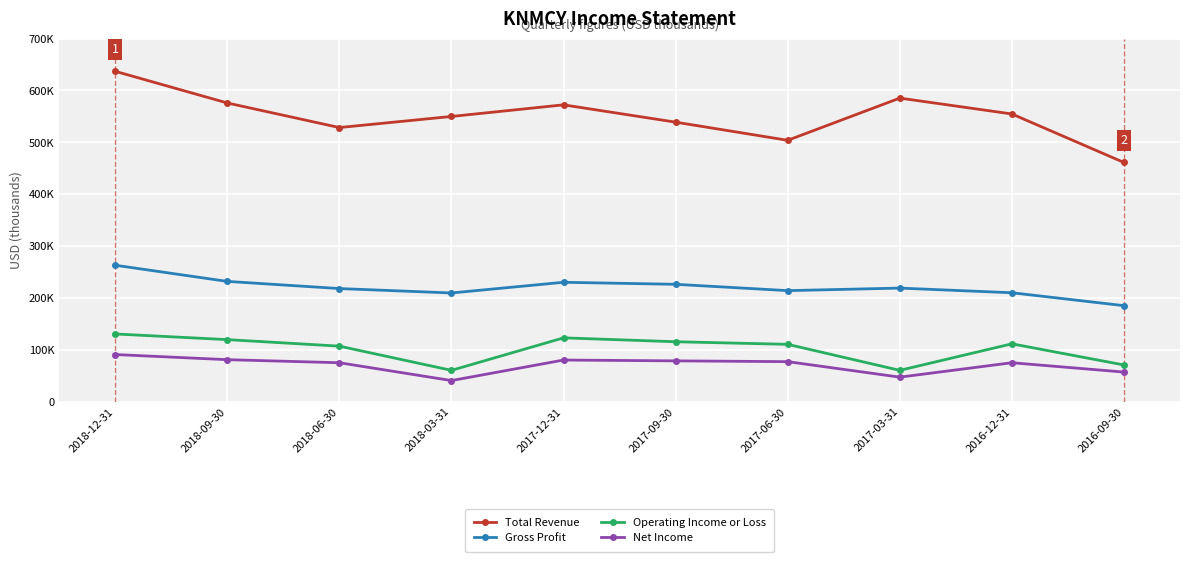

What position from the left is 2018-06-30?

3